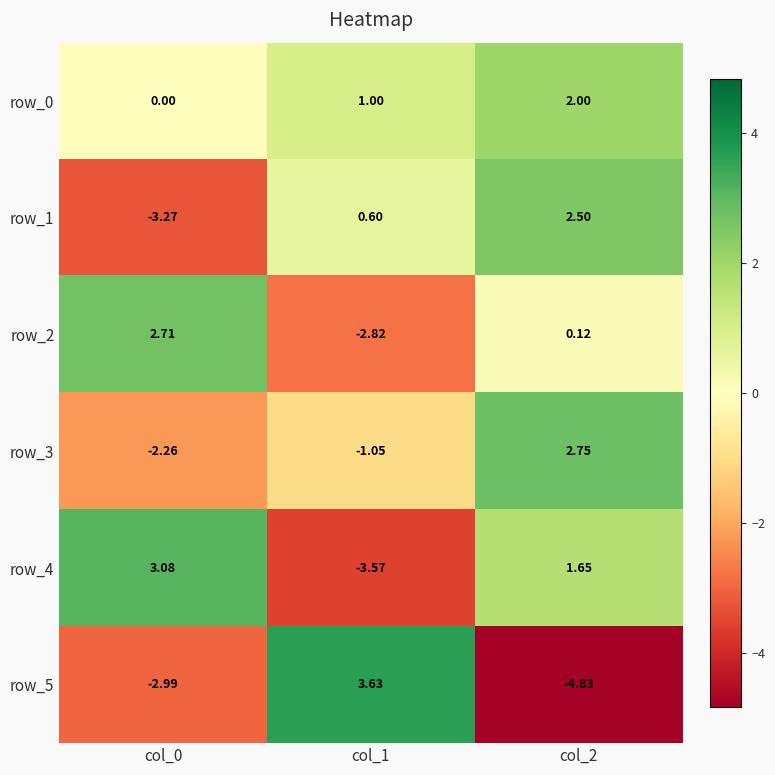

At col_0, list the series in order from smallest to largest.

row_1, row_5, row_3, row_0, row_2, row_4